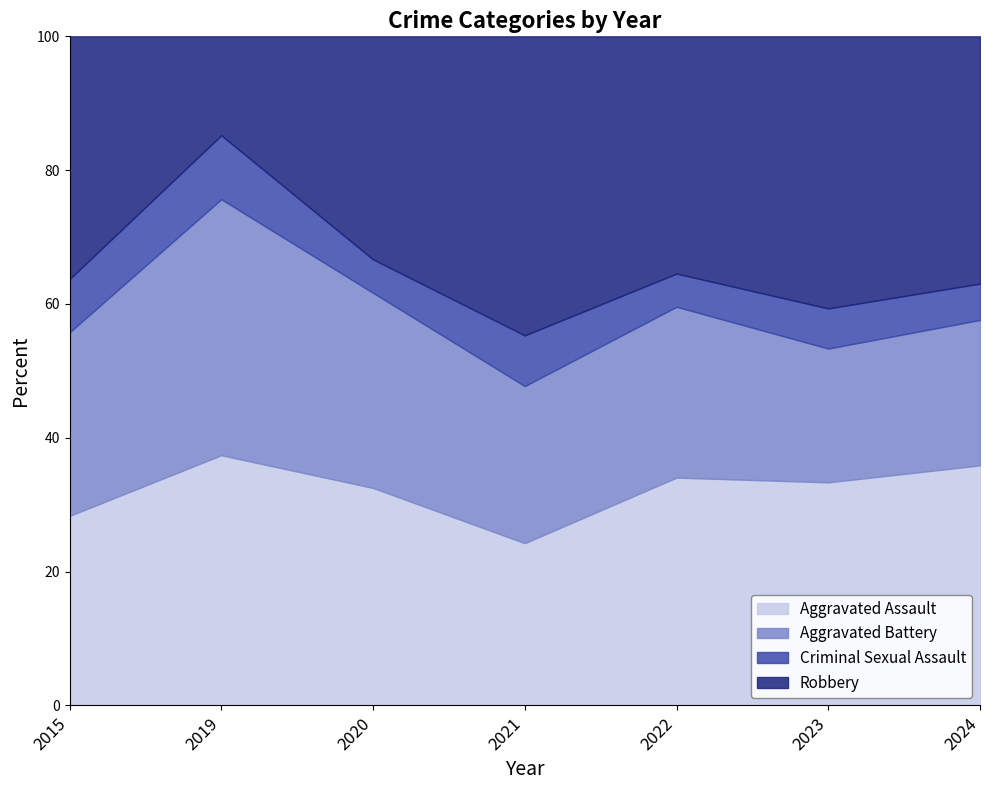

At 2023, list the series in order from largest to smallest.

Robbery, Aggravated Assault, Aggravated Battery, Criminal Sexual Assault